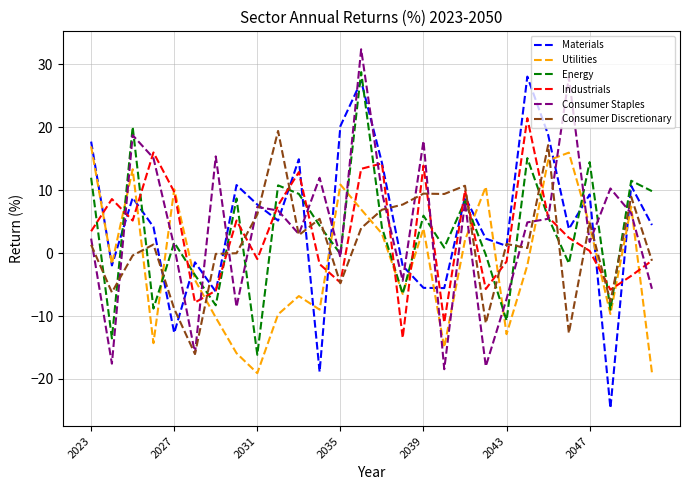

What is the minimum value for Materials?

-24.7